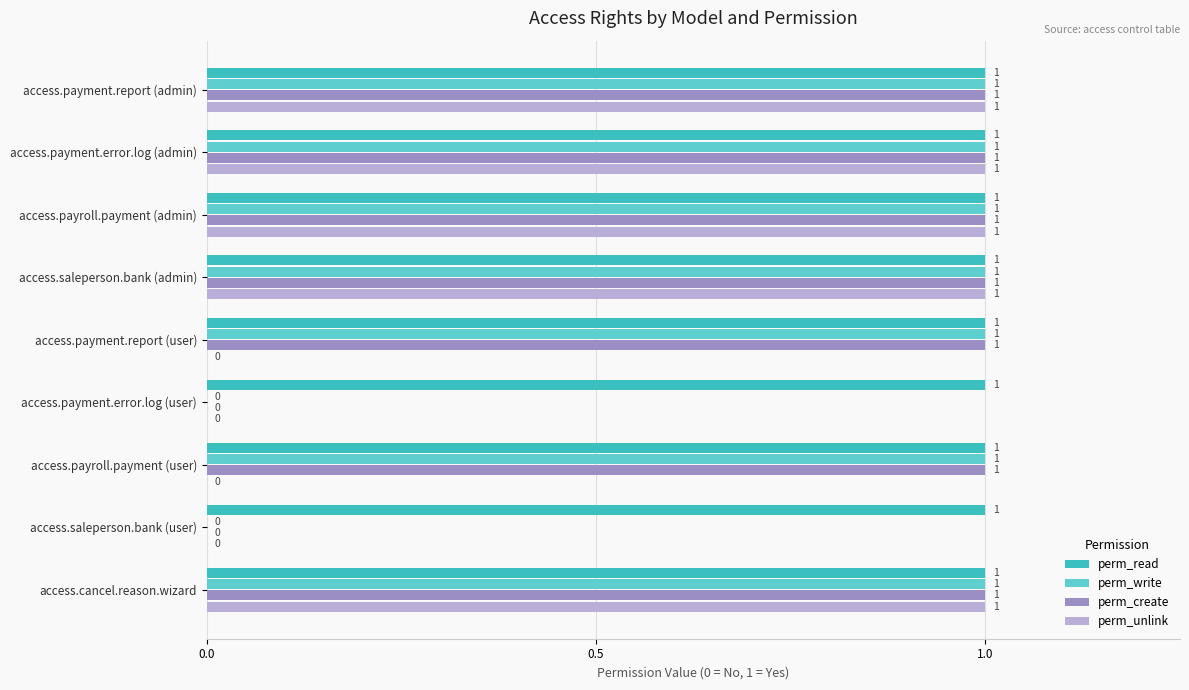

The value of perm_write at access.saleperson.bank (user) is 0. True or false?

True